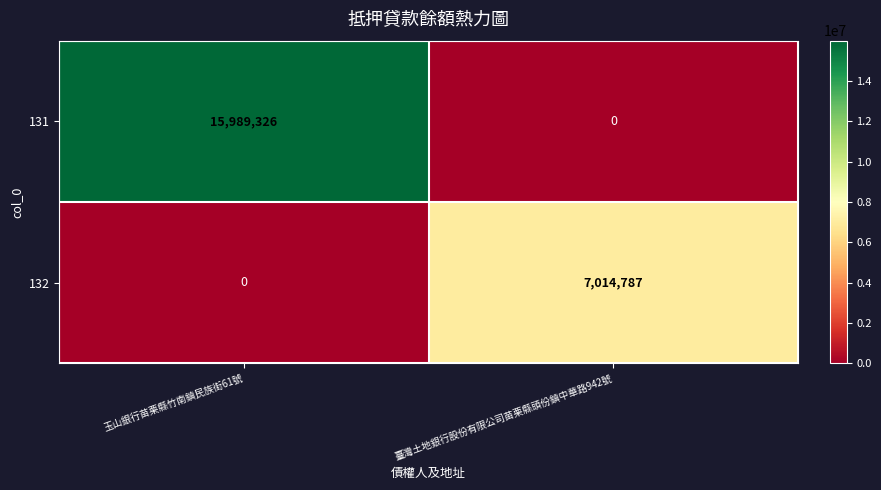

What is the difference between the highest and lowest values at 臺灣土地銀行股份有限公司苗栗縣頭份鎮中華路942號?

7014787